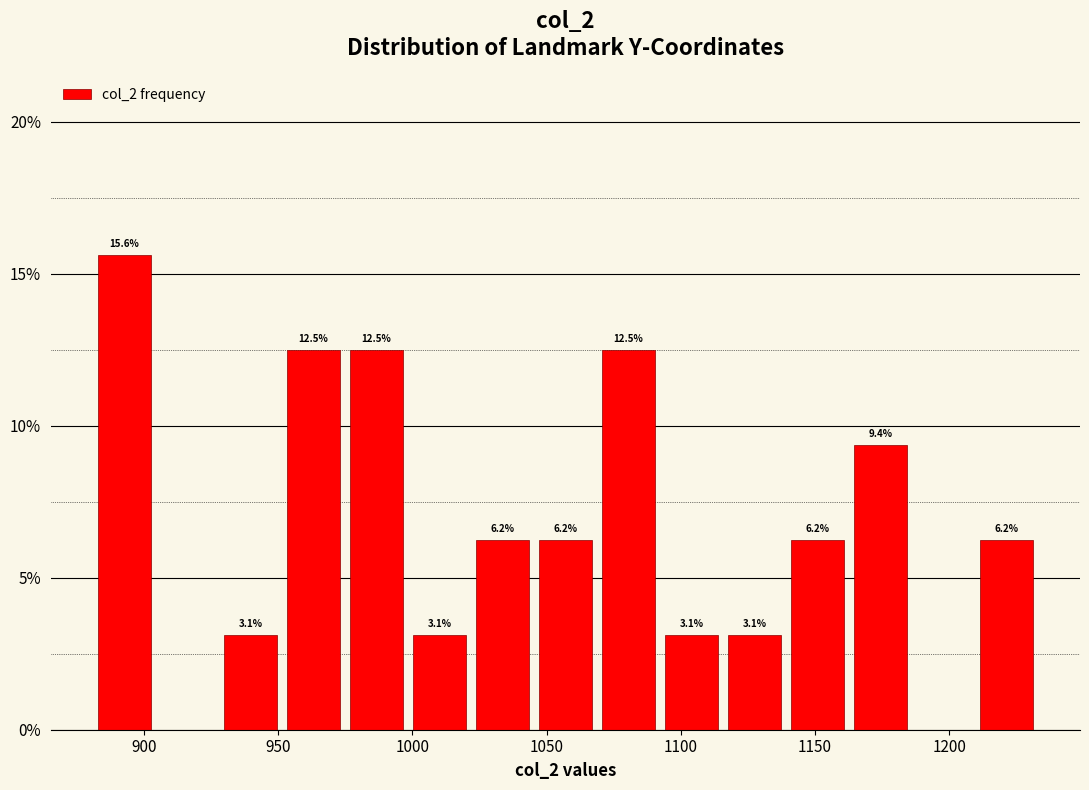

Over which range of the x-axis is the bar tallest?

880 to 905